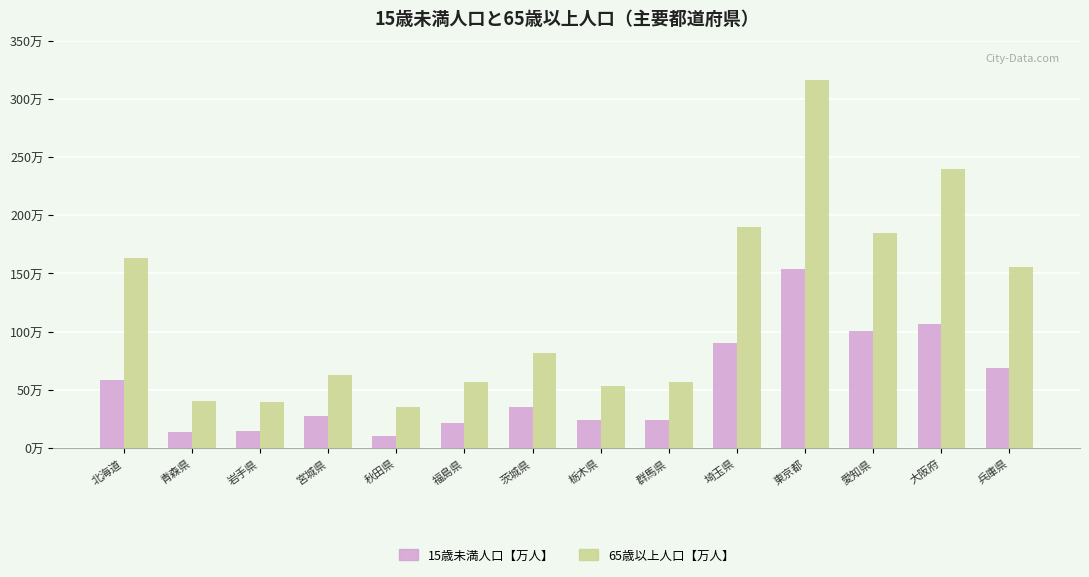

At which label is 15歳未満人口【万人】 closest to 821500?

埼玉県